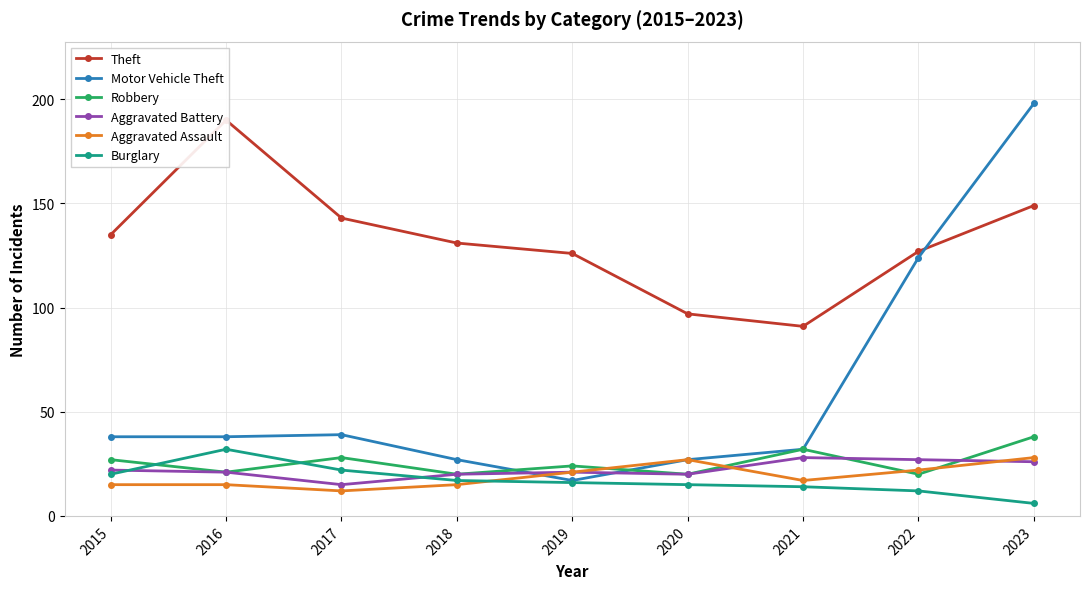

At 2022, list the series in order from smallest to largest.

Burglary, Robbery, Aggravated Assault, Aggravated Battery, Motor Vehicle Theft, Theft